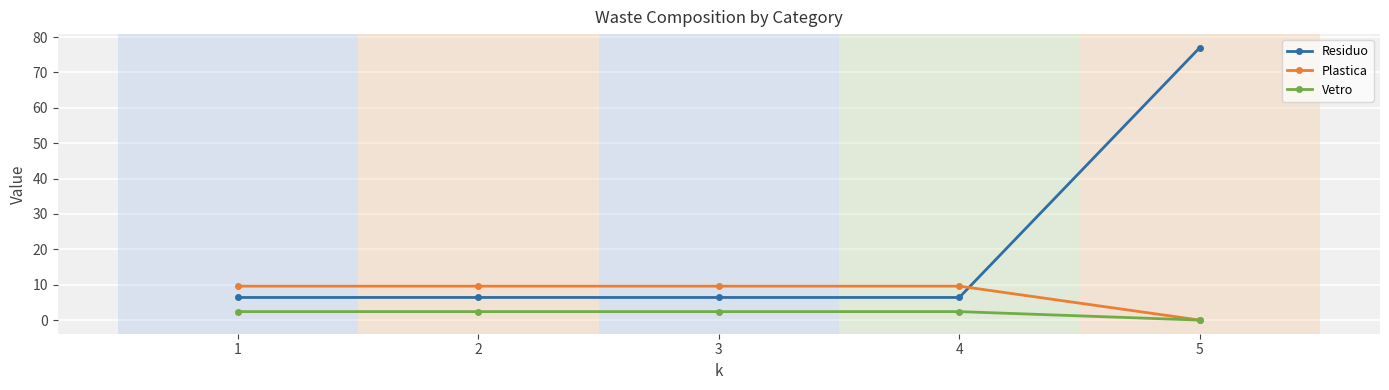

True or false: Residuo and Vetro intersect in this chart.

False